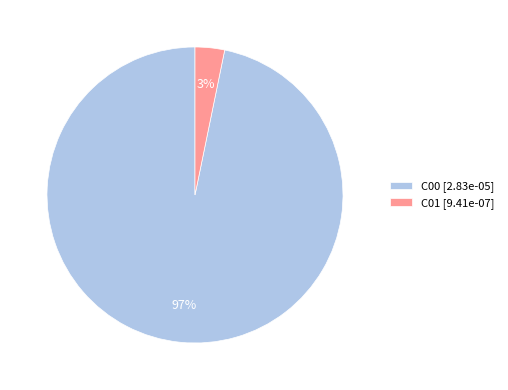

The C01 slice represents 3% of the pie. True or false?

True